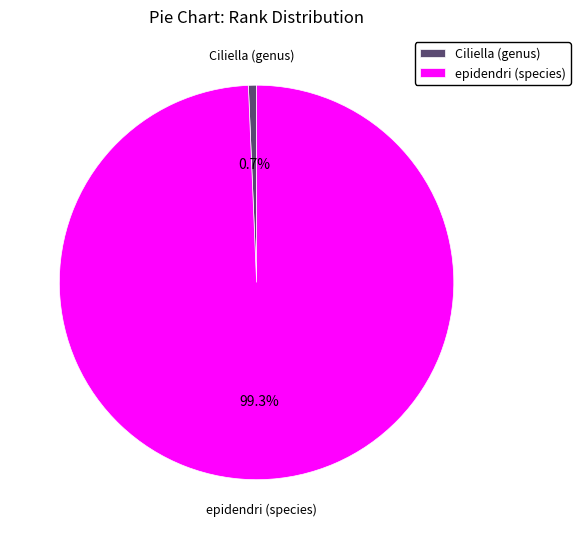

Combined, what portion of the pie is epidendri (species) and Ciliella (genus)?

100.0%